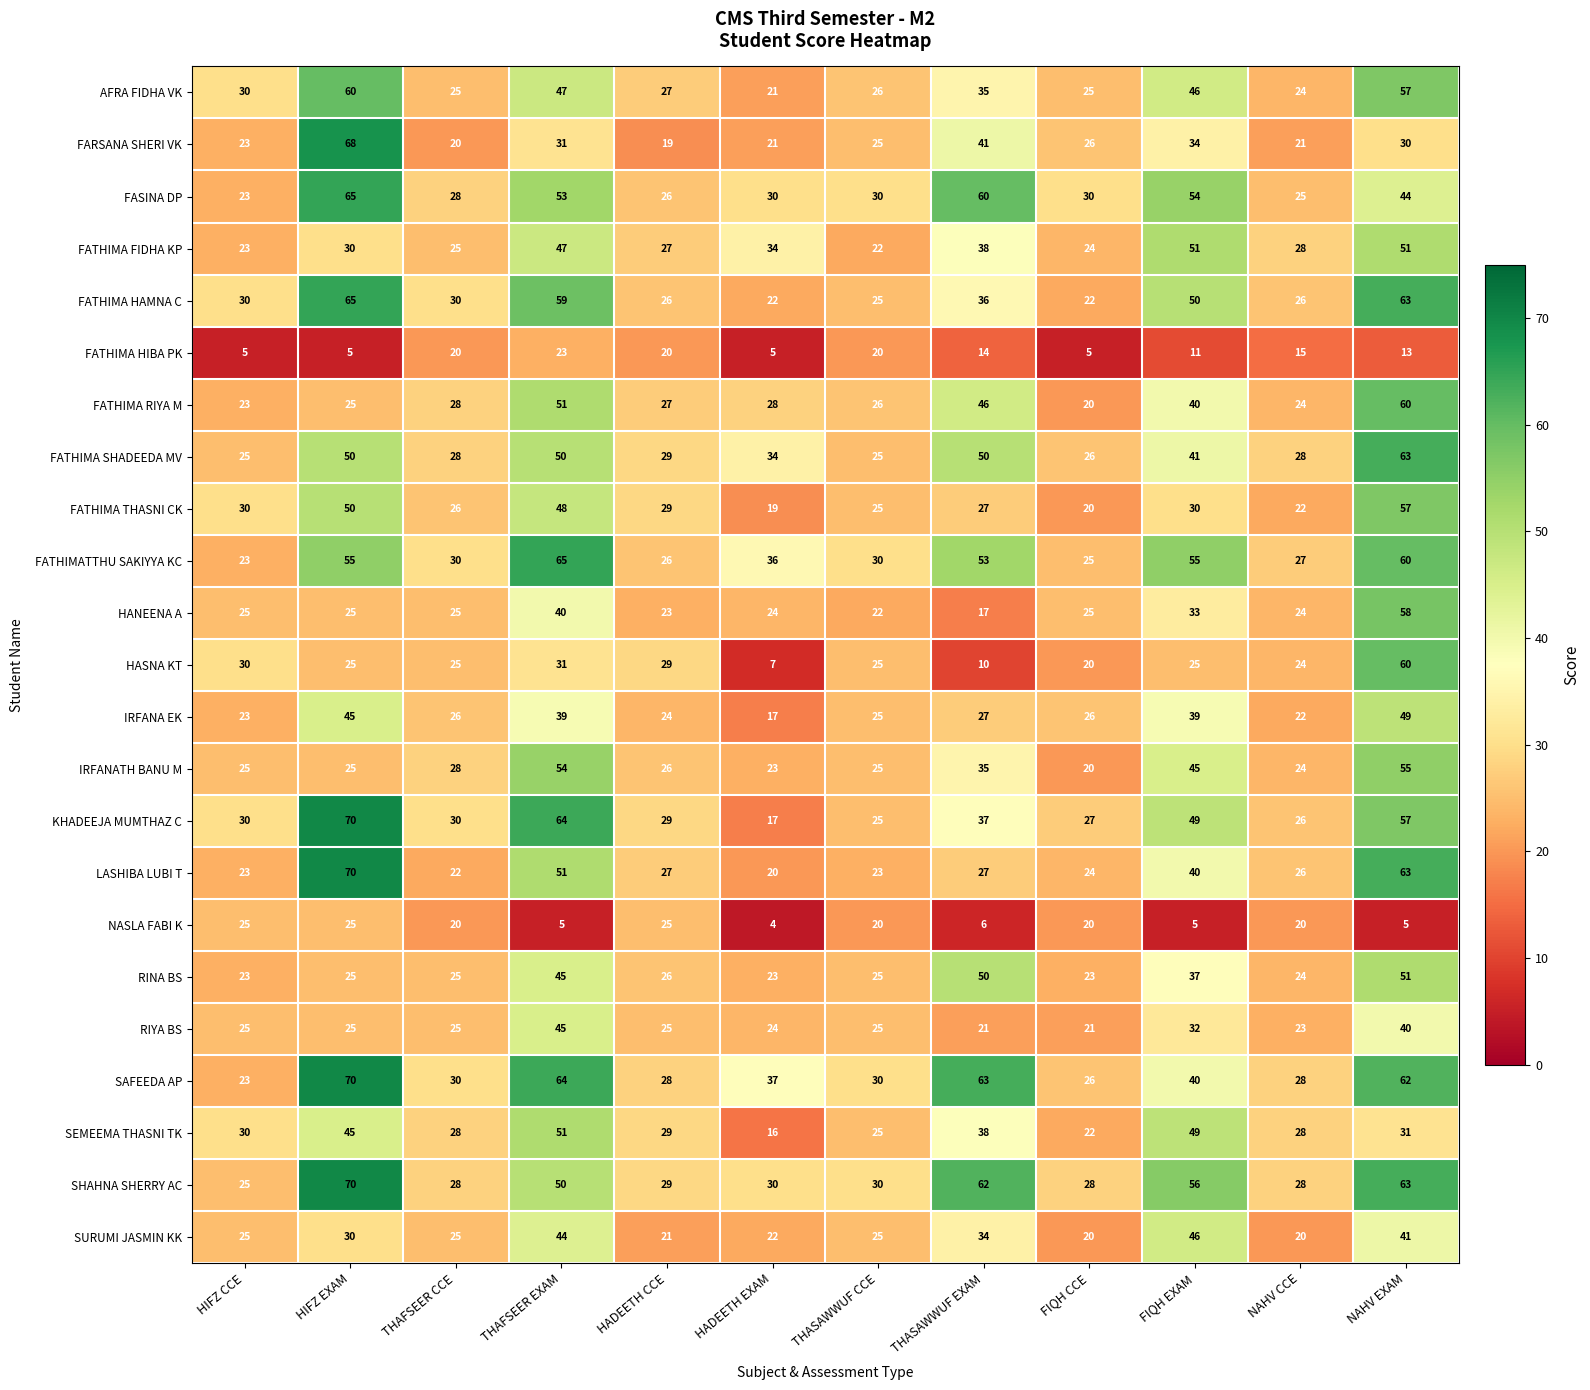

What is the spread (max minus min) of values at NAHV EXAM?

58